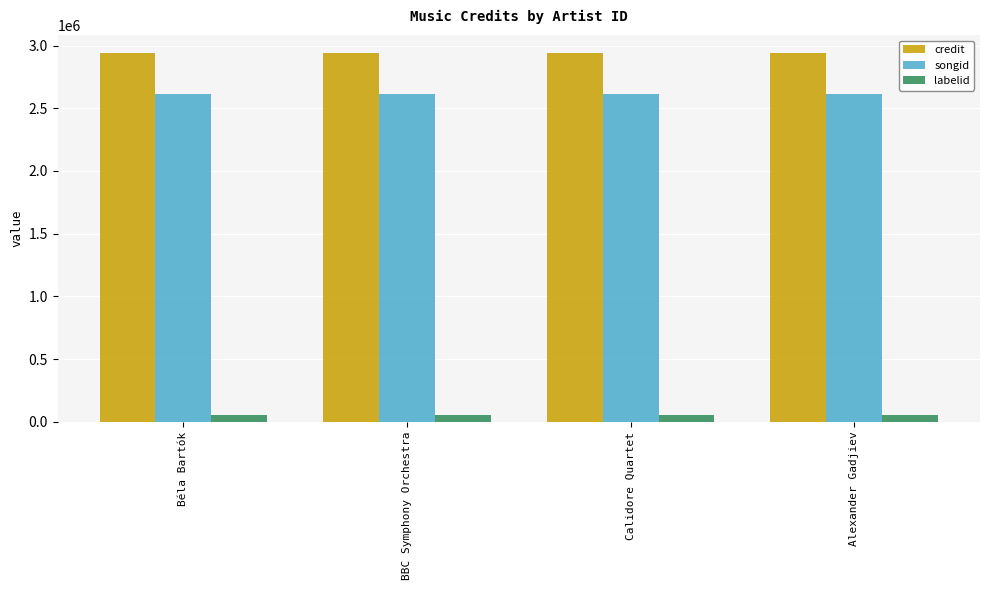

What value does the songid series have at BBC Symphony Orchestra?

2613944